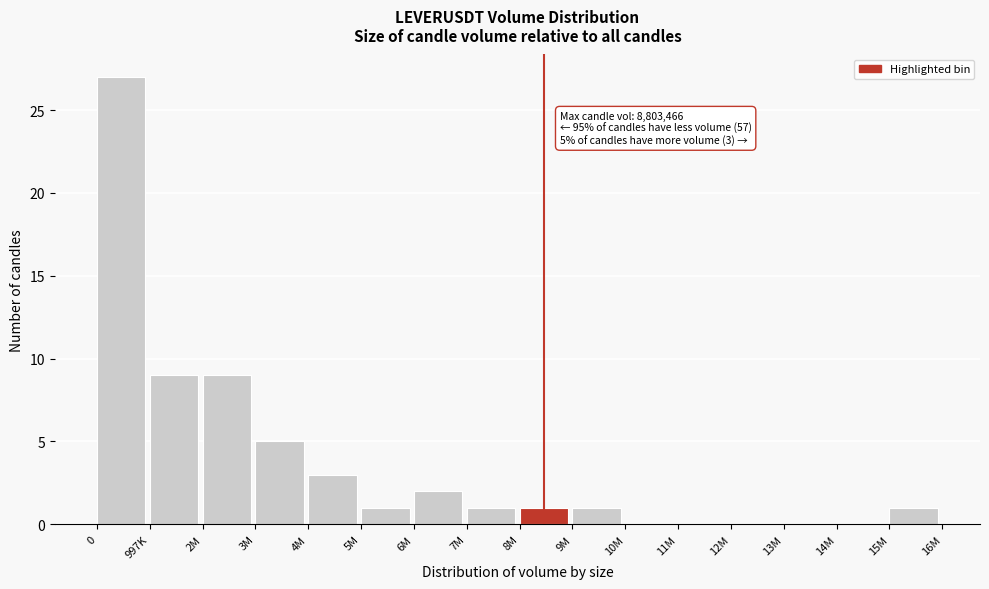

Reading left to right, transcribe all the data shown in this chart.

0=27	997K=9	2M=9	3M=5	4M=3	5M=1	6M=2	7M=1	8M=1	9M=1	10M=0	11M=0	12M=0	13M=0	14M=0	15M=1